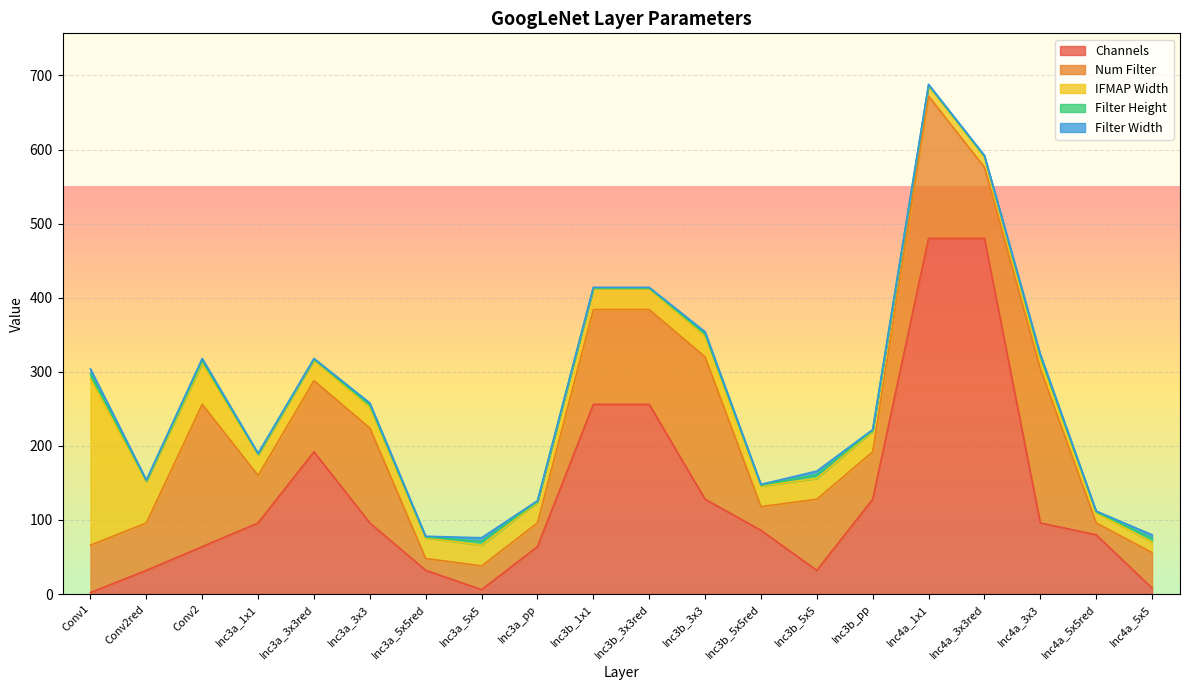

True or false: Num Filter and Filter Height cross at least once.

False